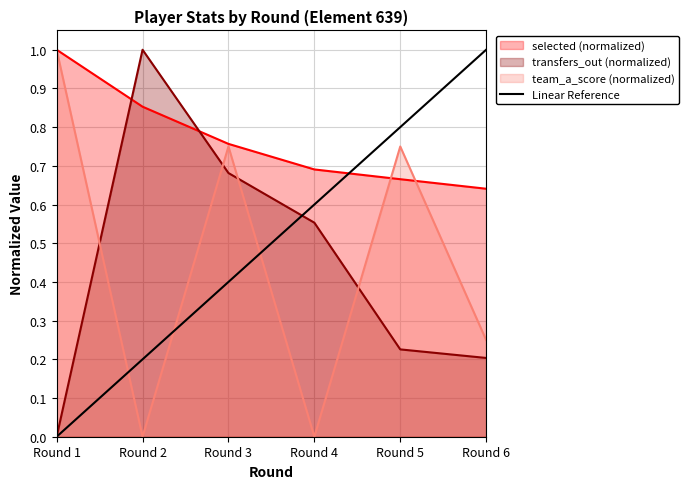

Between which two adjacent categories do selected (normalized) and transfers_out (normalized) first intersect?

Round 1 and Round 2